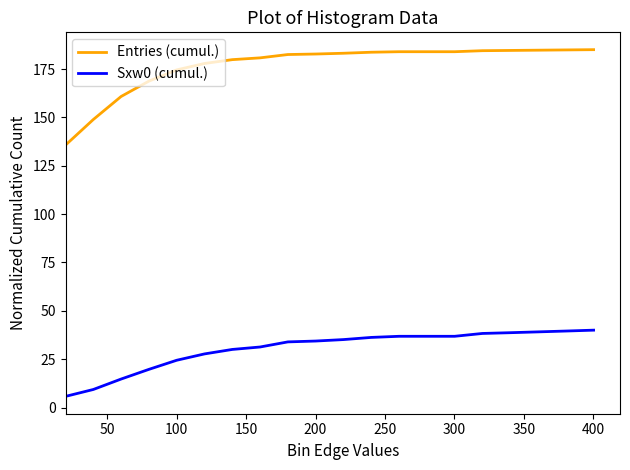

Which series has the largest total across all categories?

Entries (cumul.)